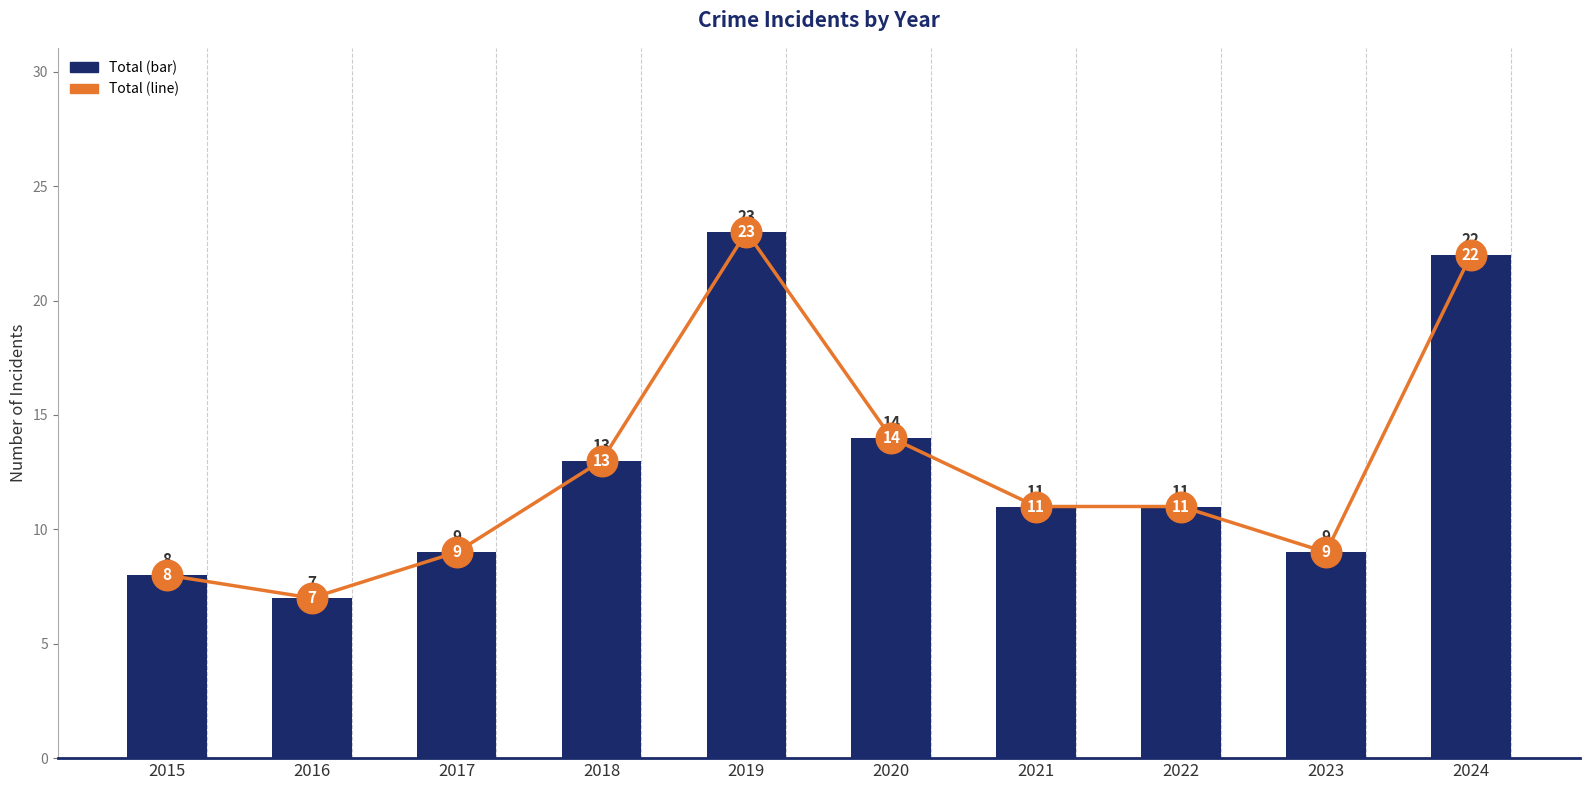

Reading right to left, transcribe all the data shown in this chart.

Total: 22	9	11	11	14	23	13	9	7	8
Total (line): 22	9	11	11	14	23	13	9	7	8